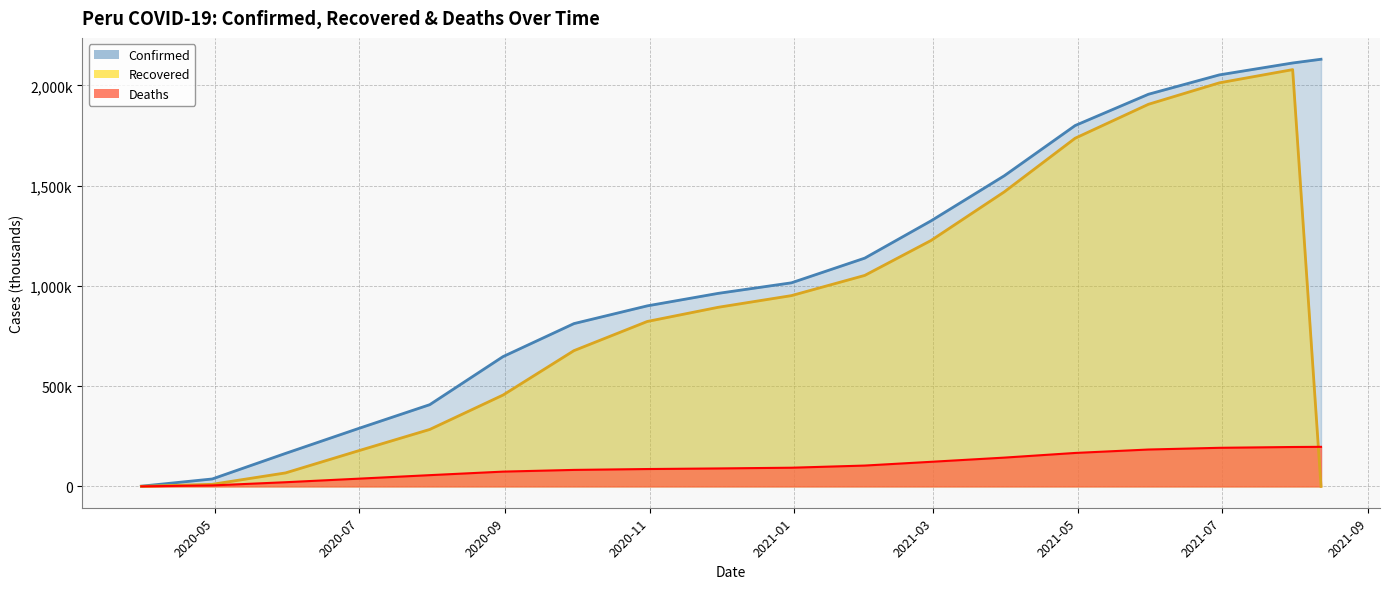

How many times do Deaths and Recovered cross each other?

1